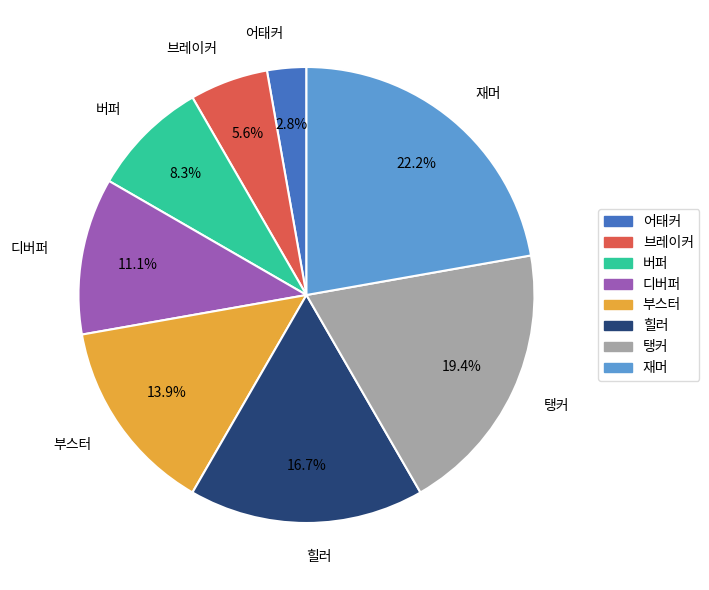

To the nearest percent, what is the combined percentage of 부스터 and 버퍼?

22%